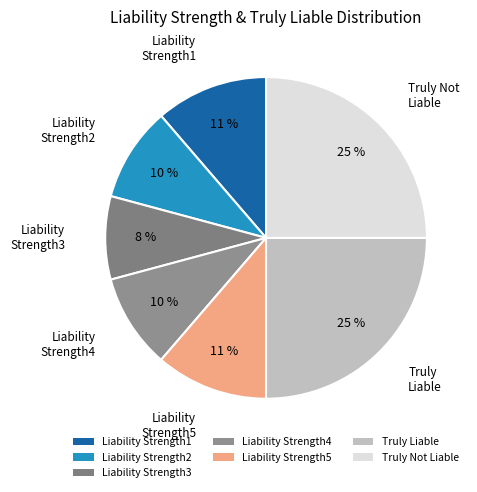

Count the number of slices in the pie.

7